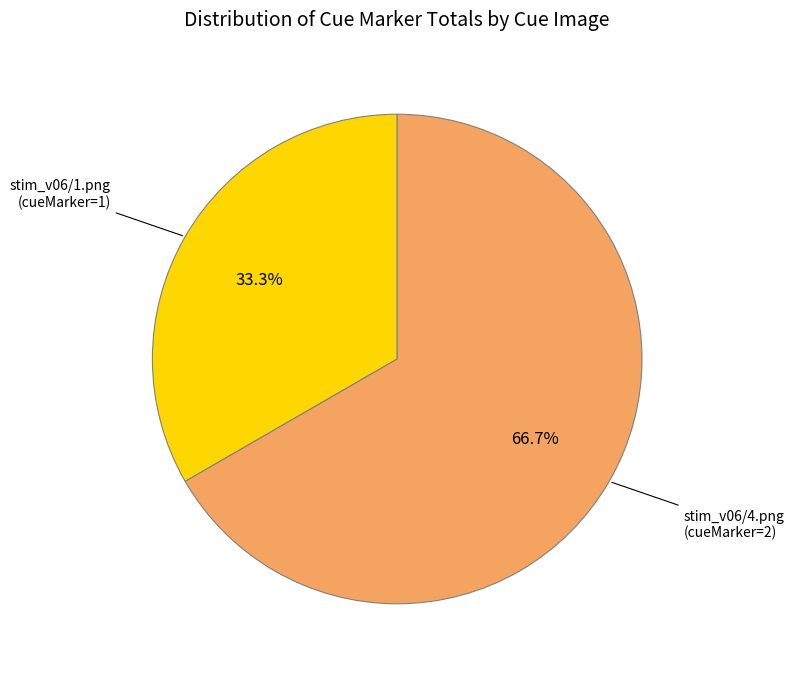

Is there any slice that represents more than half of the pie?

Yes